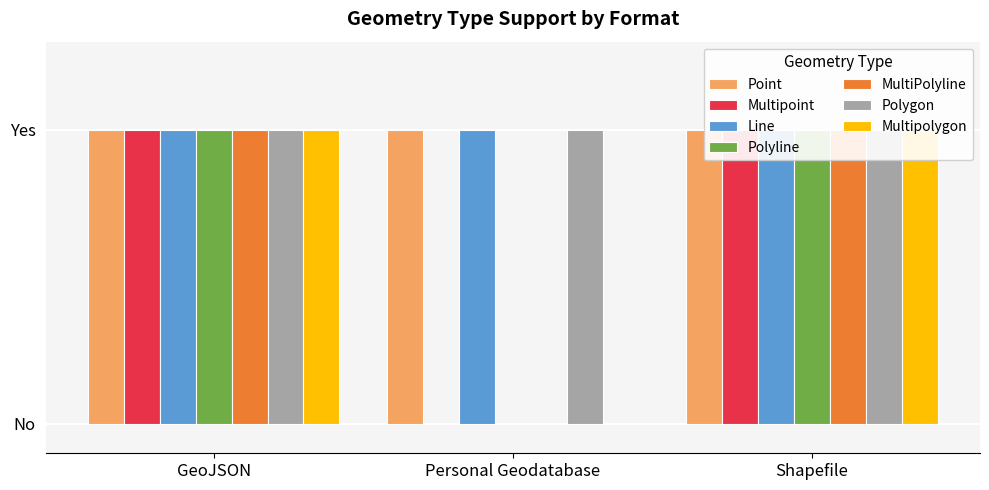

What is the greatest value displayed?

1